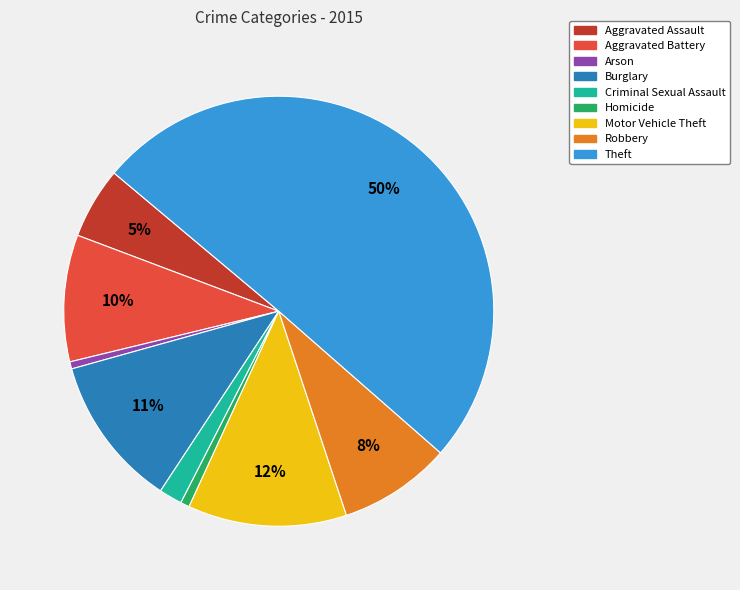

Which has a higher value, Homicide or Aggravated Assault?

Aggravated Assault